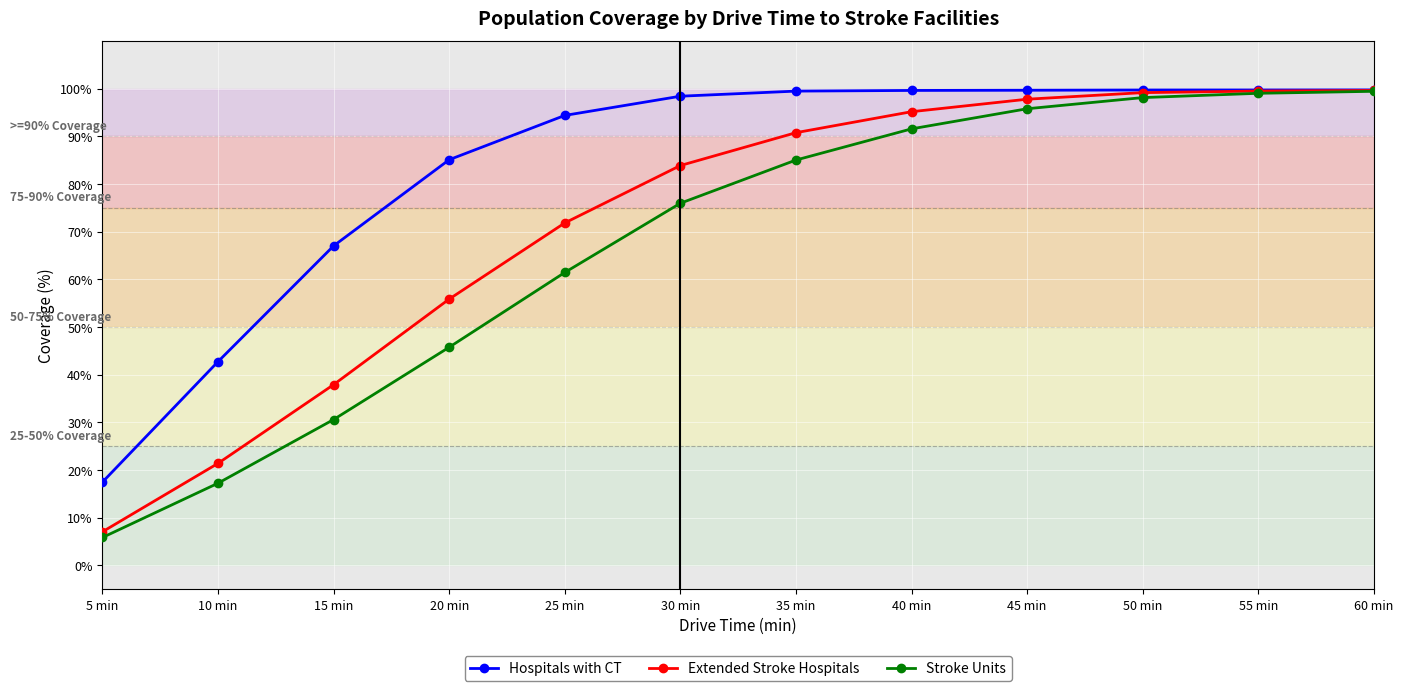

The value of Hospitals with CT at 10 min is 42.8. True or false?

True